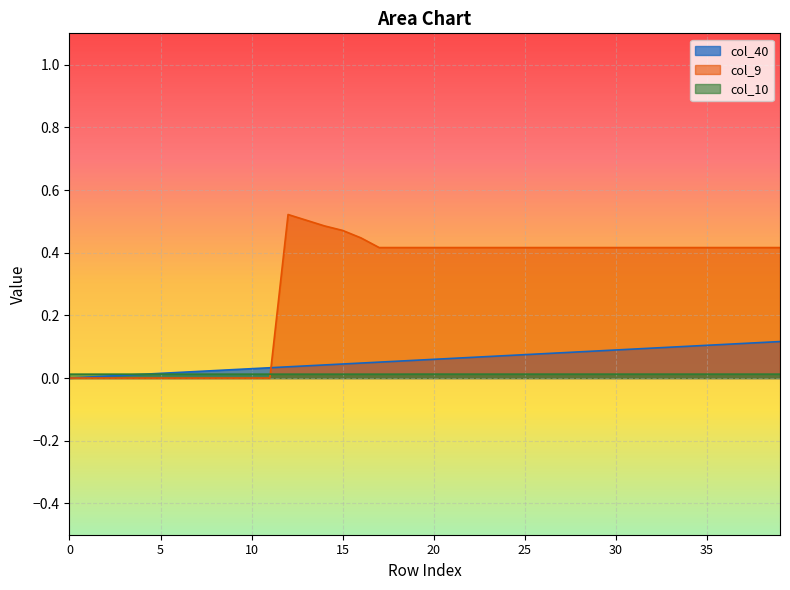

What is the difference between the maximum and minimum values in the col_9 series?

0.5